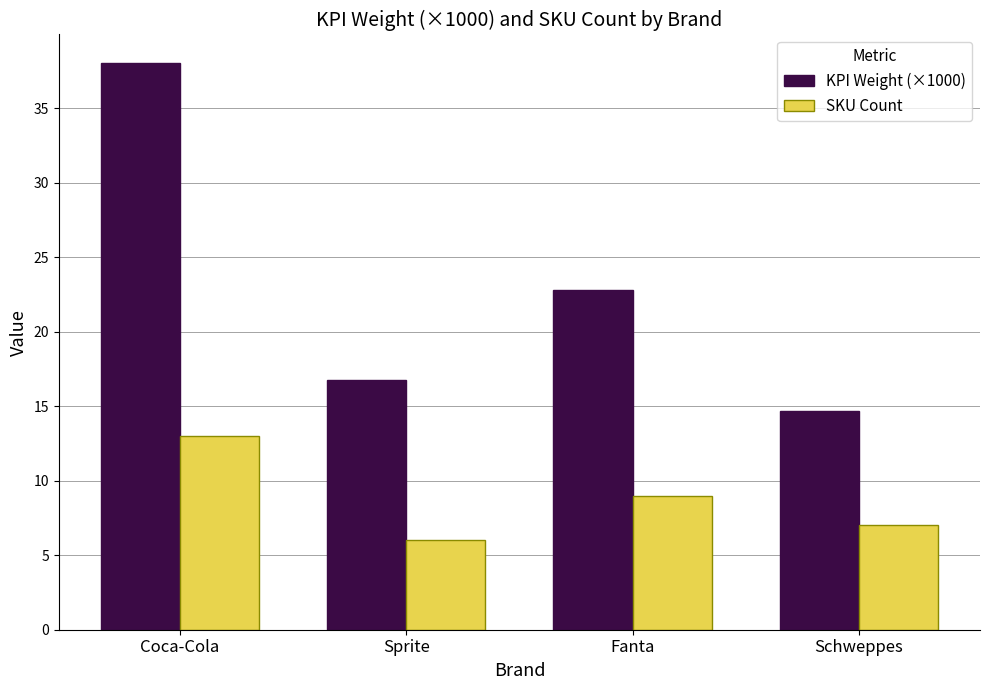

What is the total value across all series at Sprite?

22.8